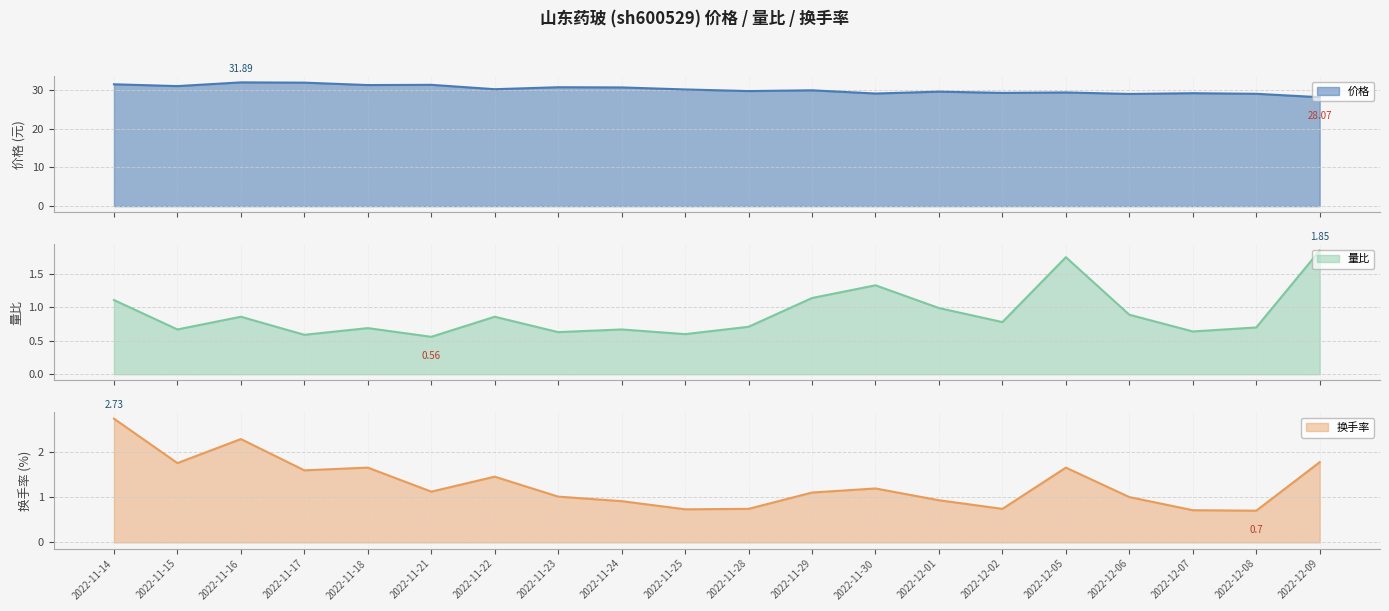

What is the smallest value displayed?

0.6